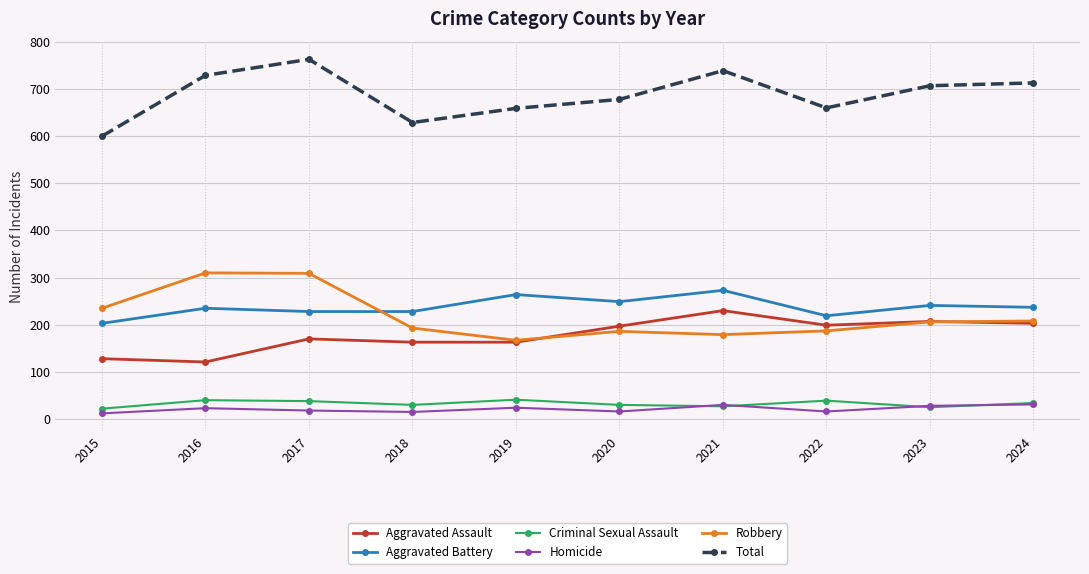

At how many categories does at least one series exceed 702?

5